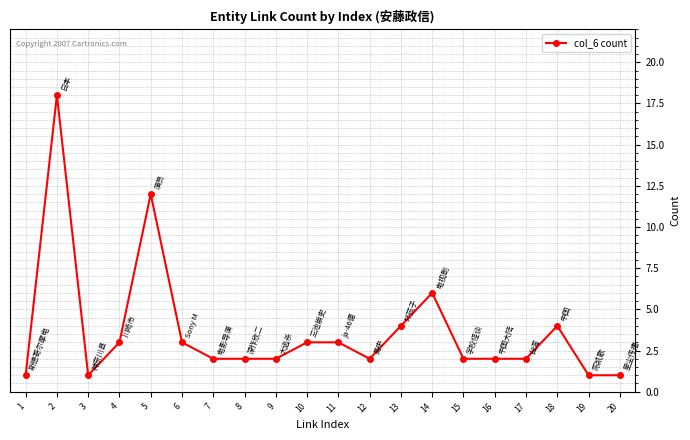

What is the value of the 13th point from the left?

4